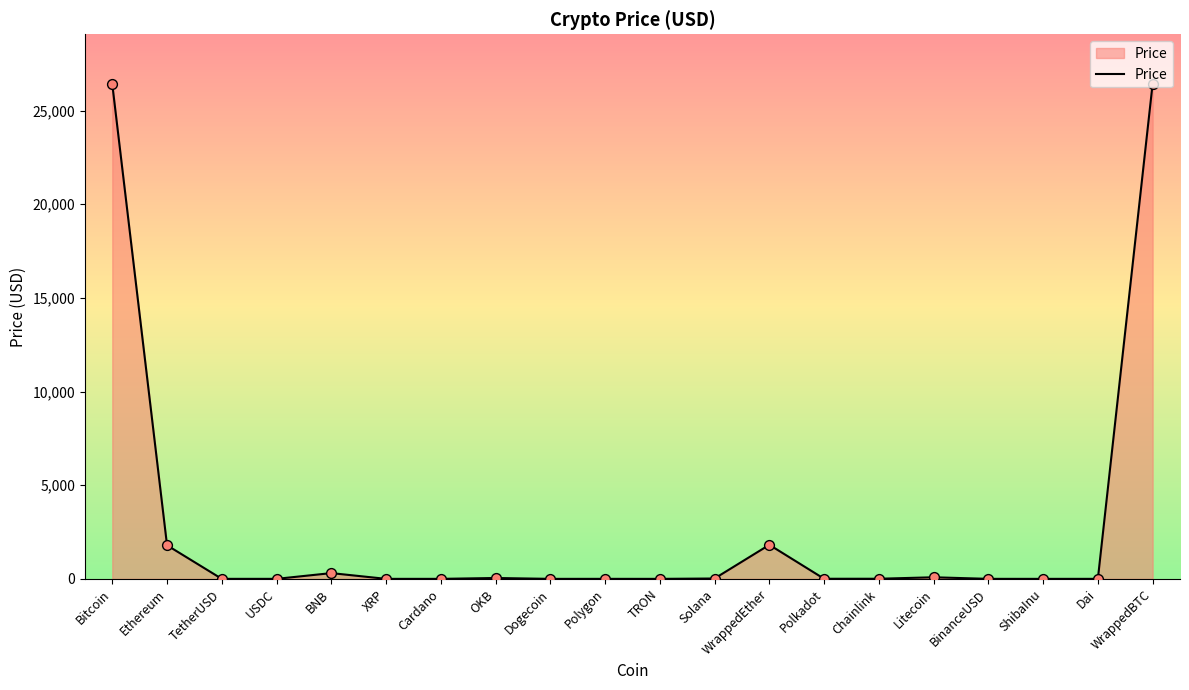

Which has a higher value, WrappedEther or WrappedBTC?

WrappedBTC